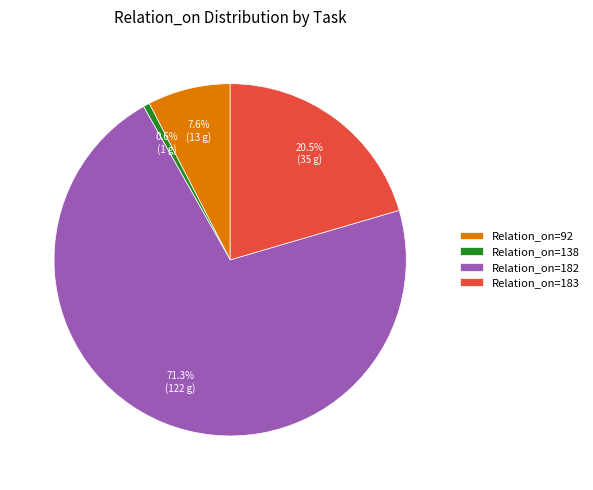

Which slice is the smallest?

Relation_on=138